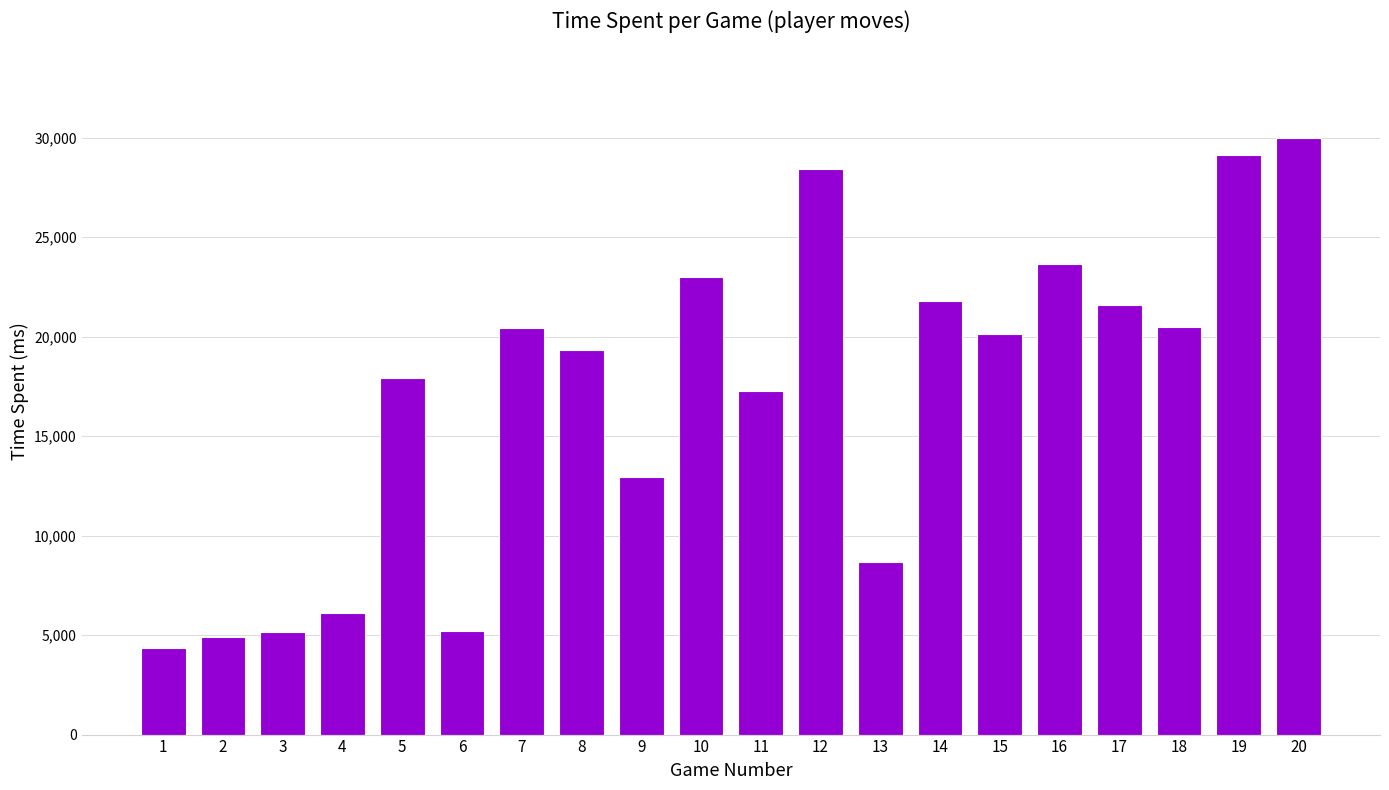

Is it true that the value at 19 is 45975?

False